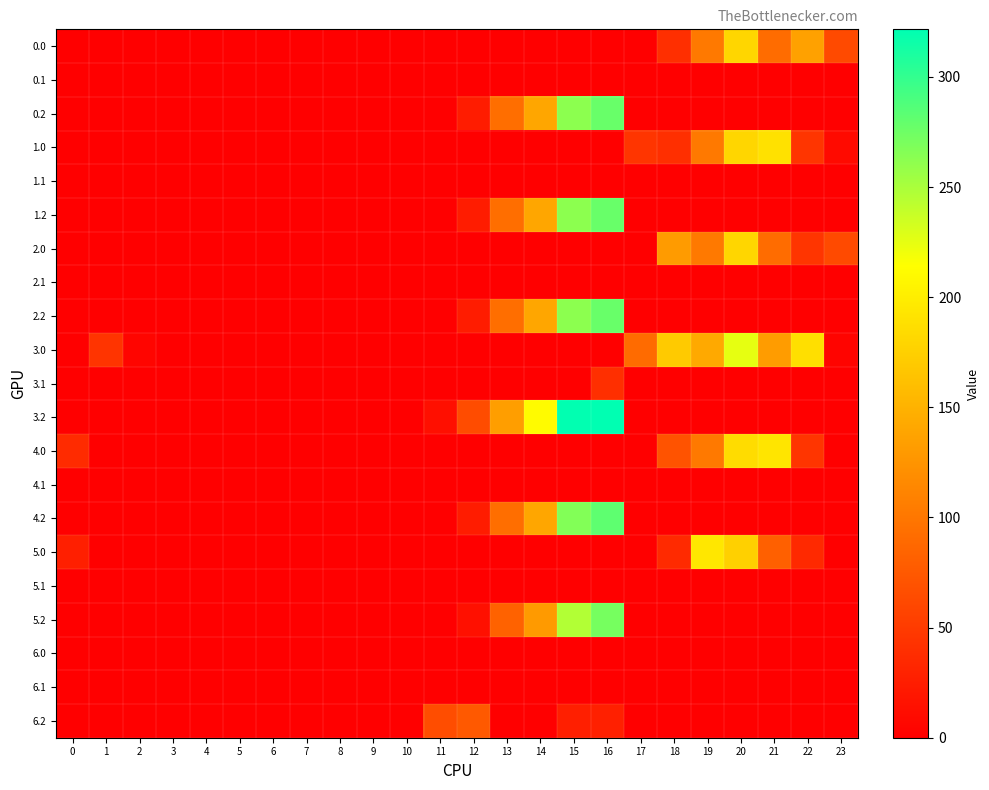

Count the number of data series in this chart.

21